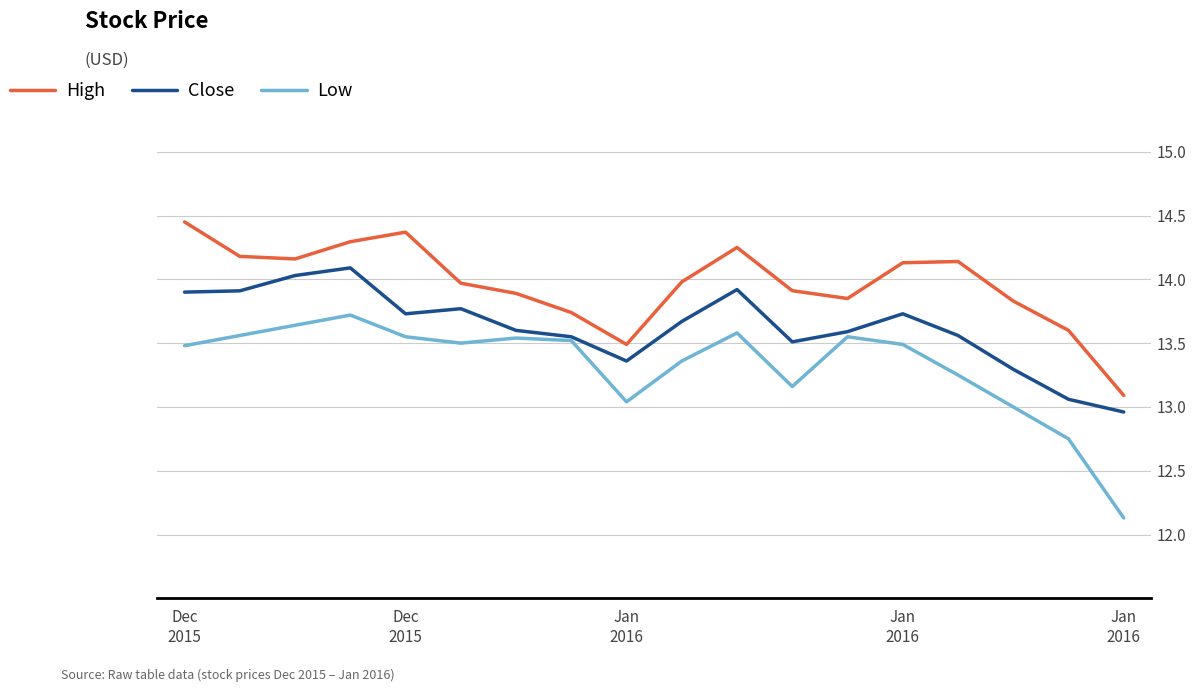

List the series in order of their overall mean, highest first.

High, Close, Low